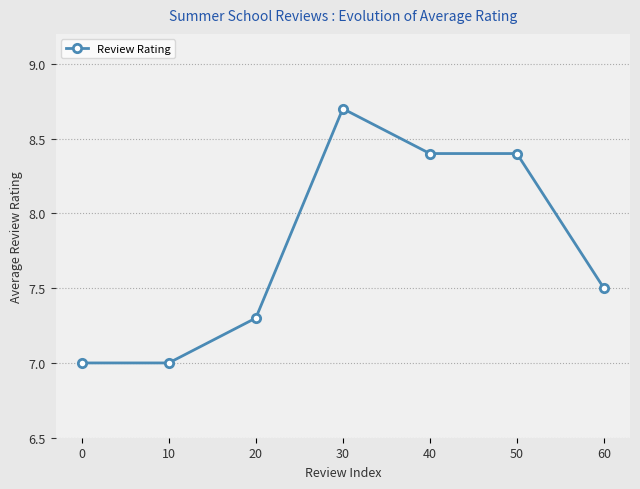

What is the value of the 2nd point from the left?

7.0